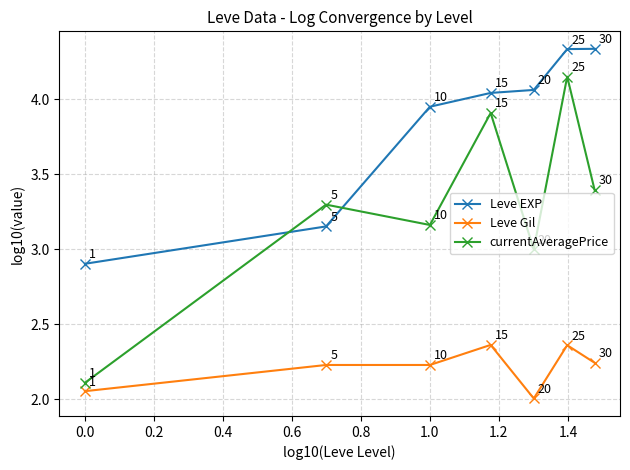

At how many categories does at least one series exceed 2?

7